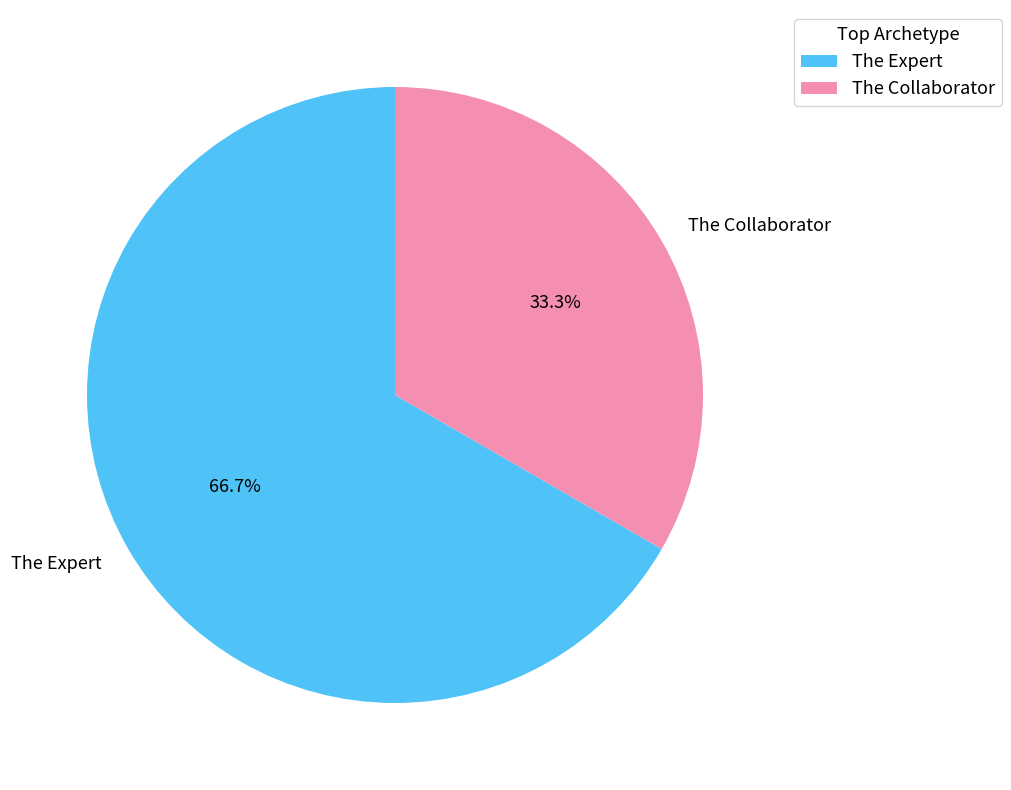

To the nearest percent, what is the difference between the The Collaborator and The Expert slice percentages?

33%